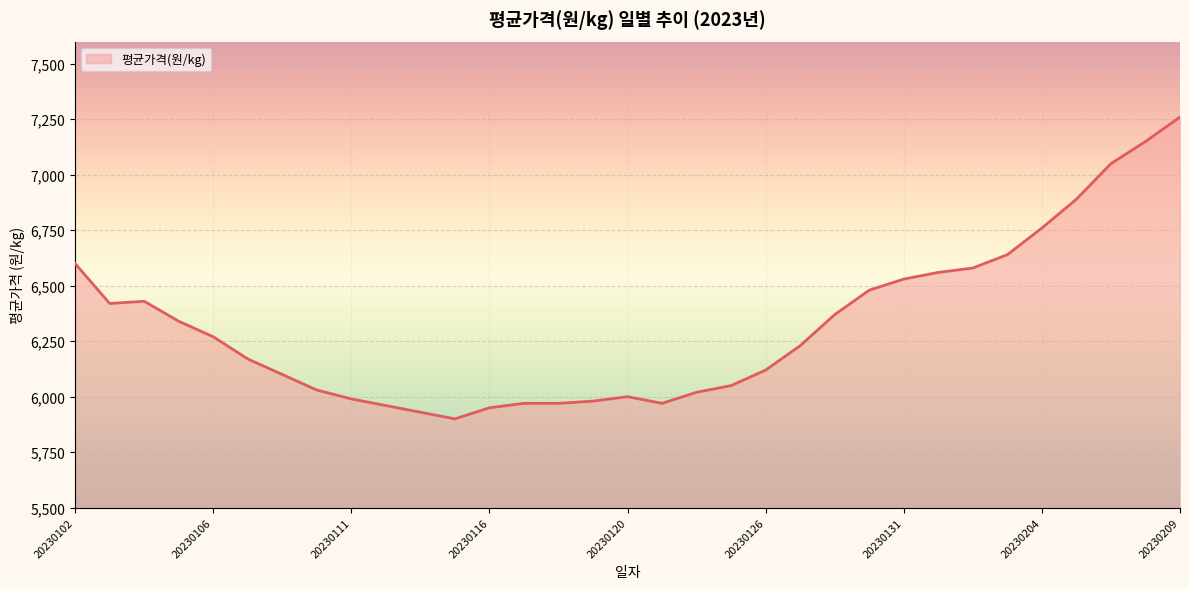

What is the greatest value displayed?

7260